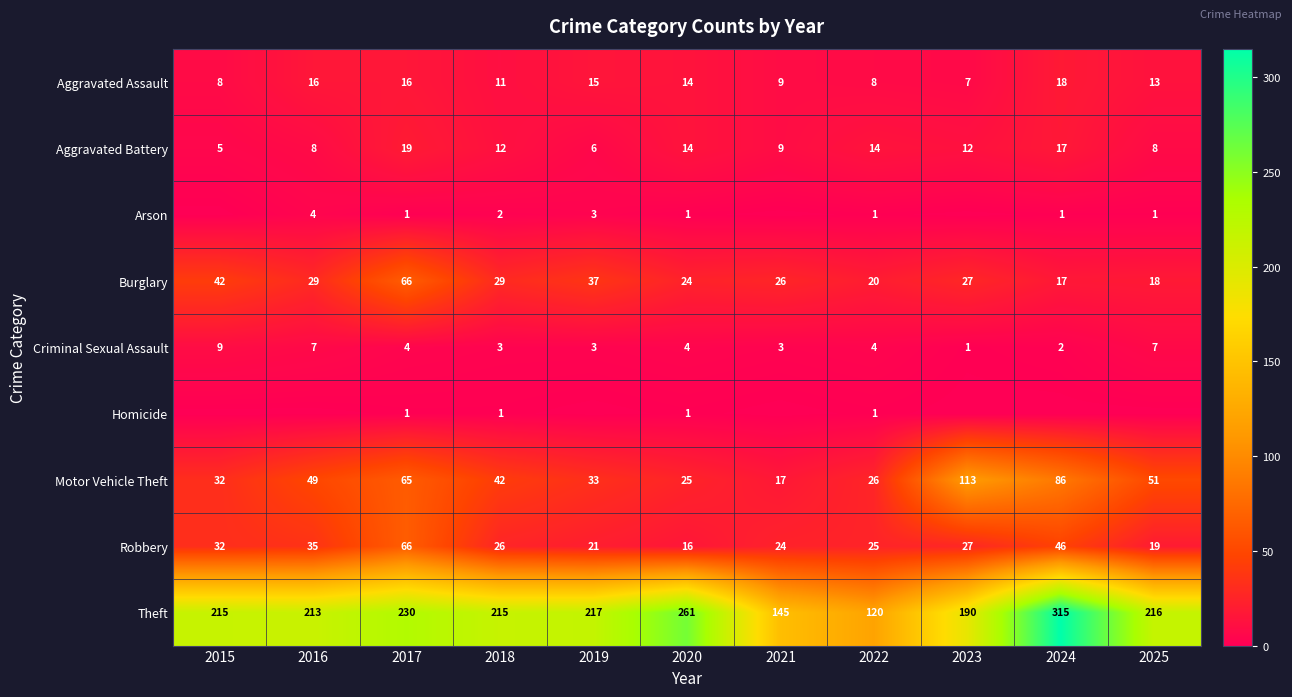

Read the Aggravated Battery value at 2024.

17